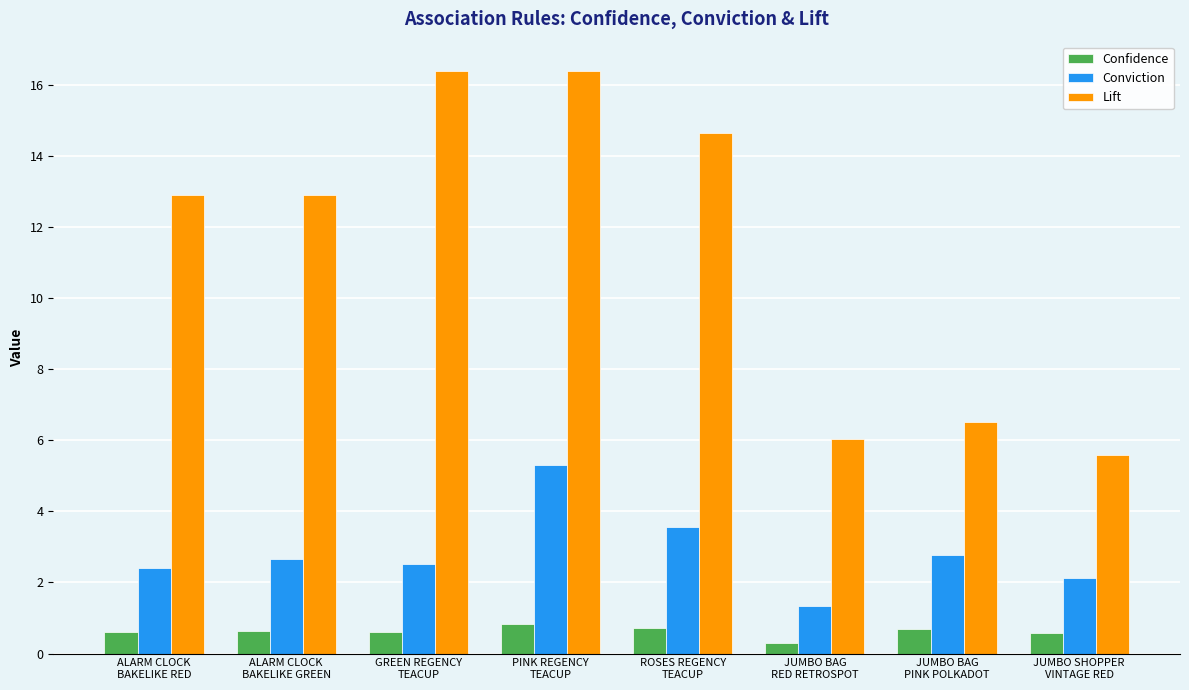

Which series has the largest total across all categories?

Lift